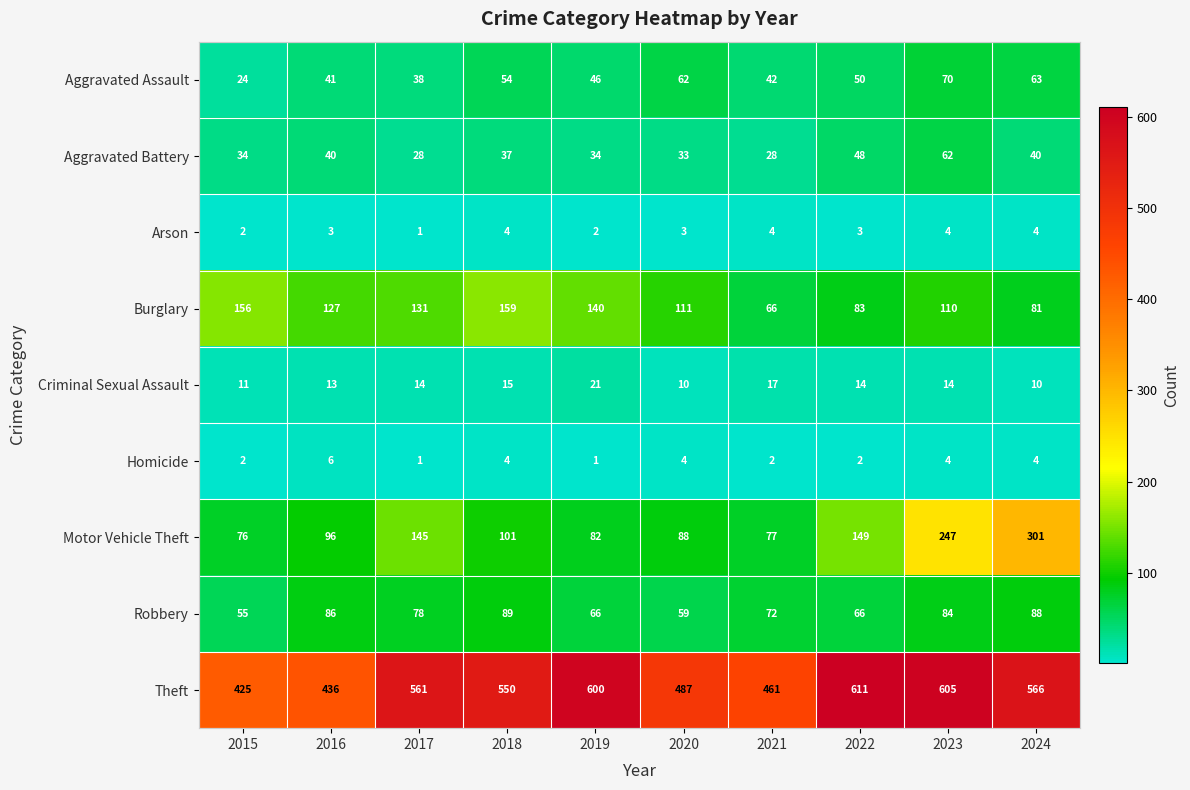

What is the total value across all series at 2018?

1013